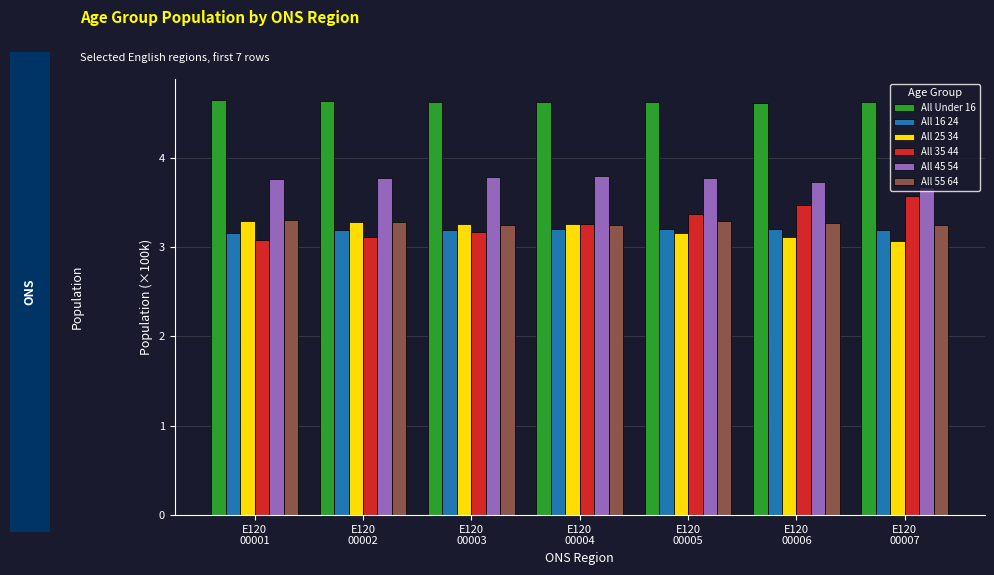

What is the minimum value for All 45 54?

3.7